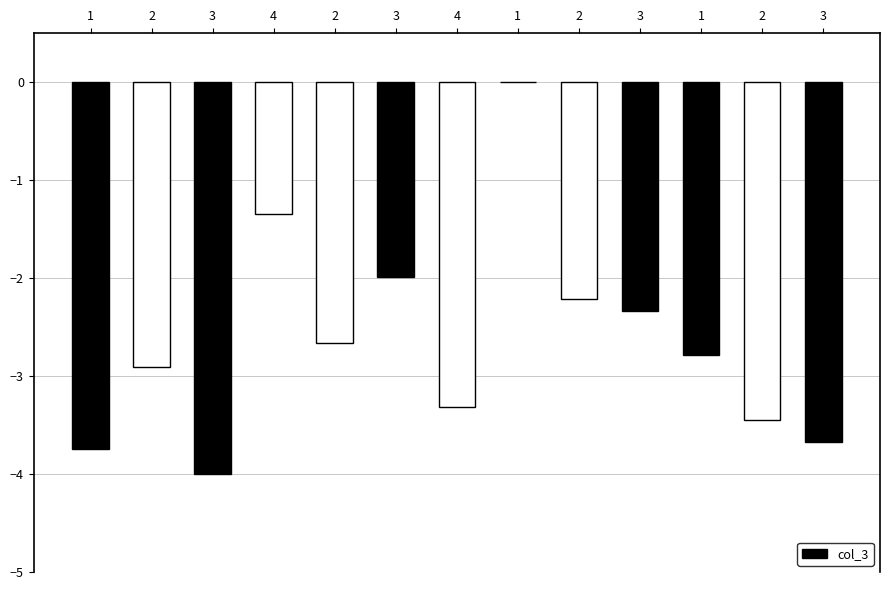

Are the bars horizontal?

No